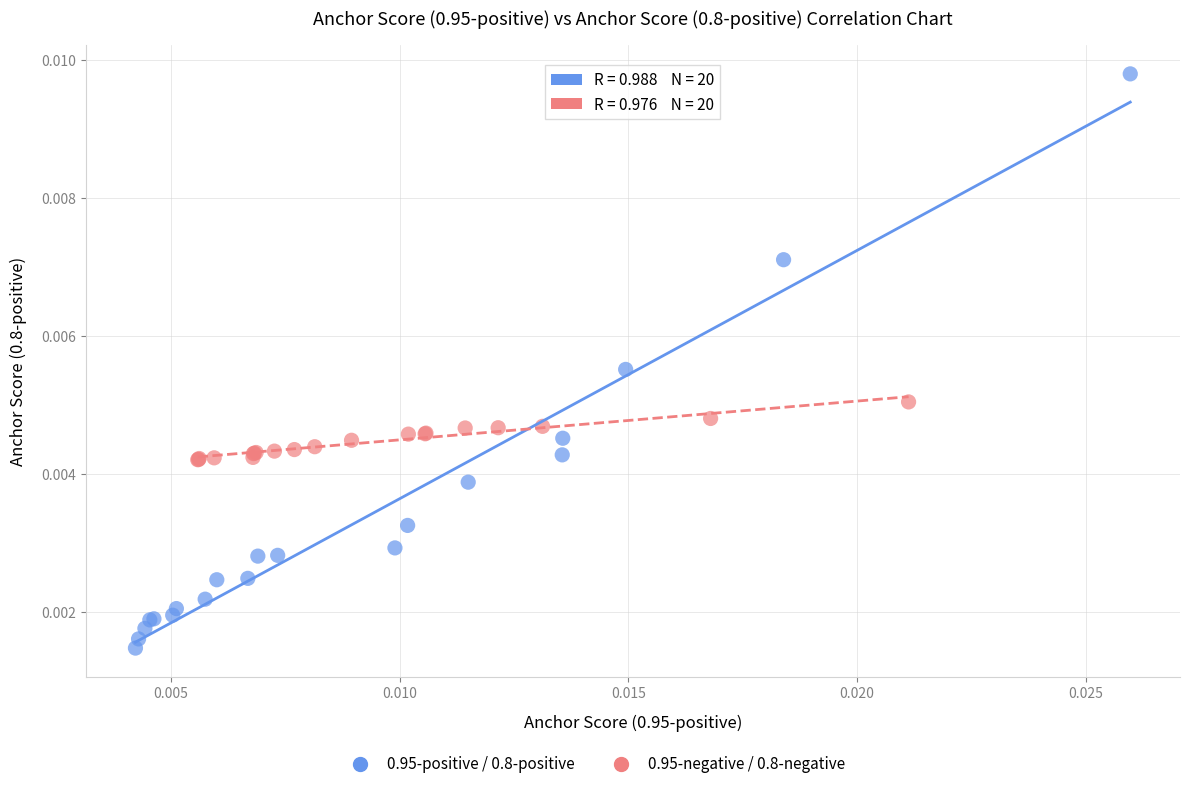

Which series has the widest spread of Y values?

0.95-positive / 0.8-positive